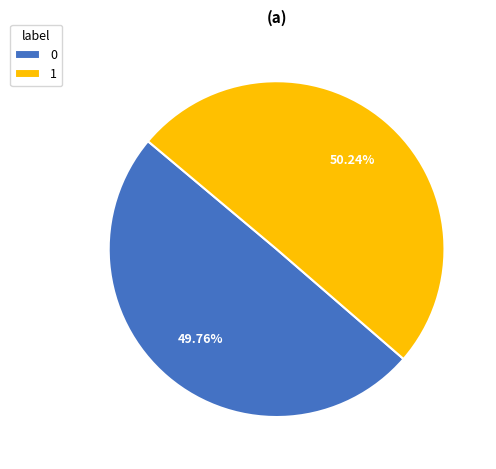

True or false: 0 accounts for 50% of the total.

True